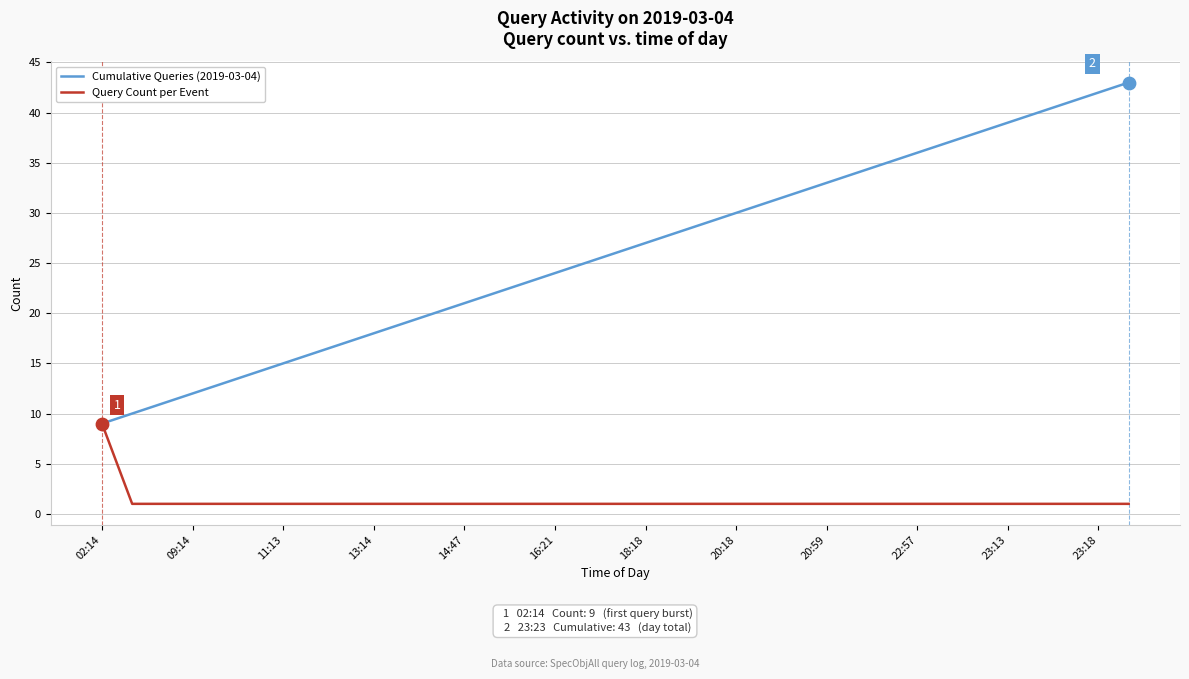

Which series has the widest spread of values?

Cumulative Queries (2019-03-04)